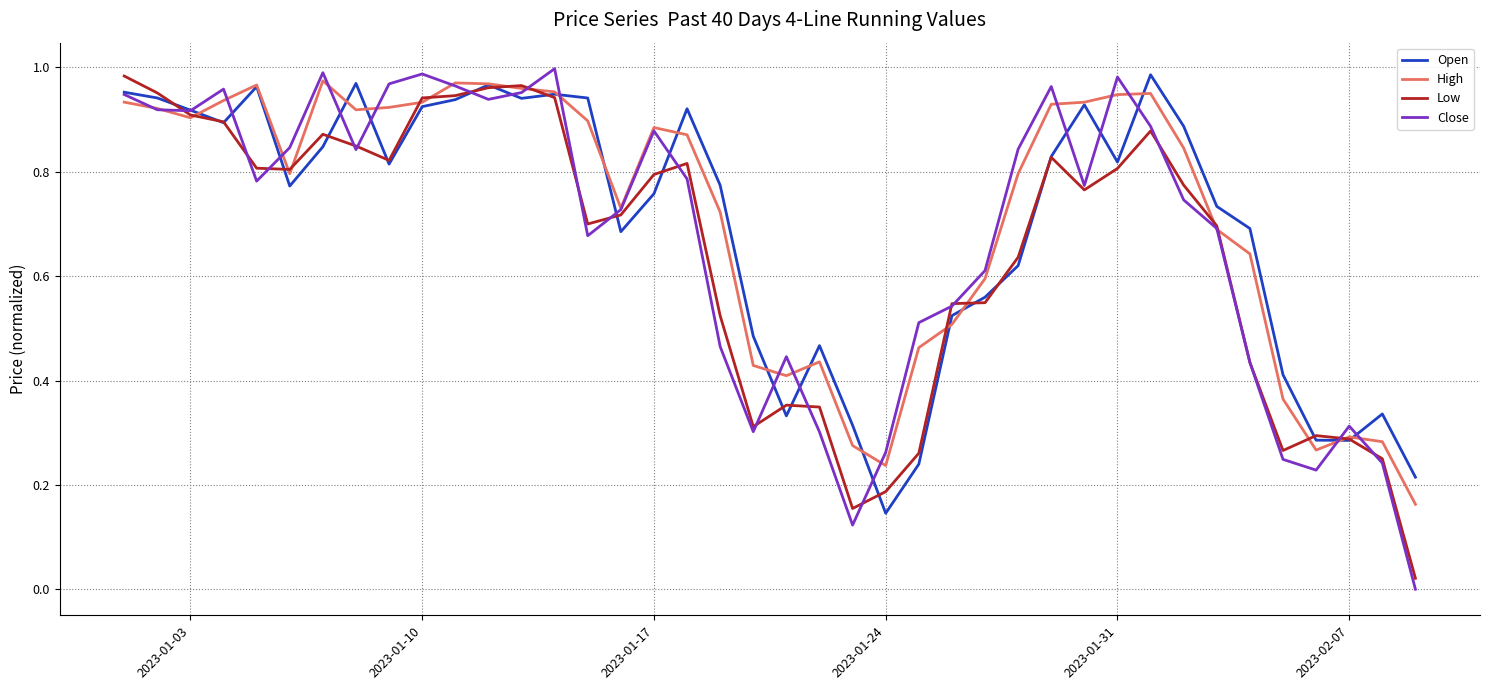

Which series has the largest range (max minus min)?

Close